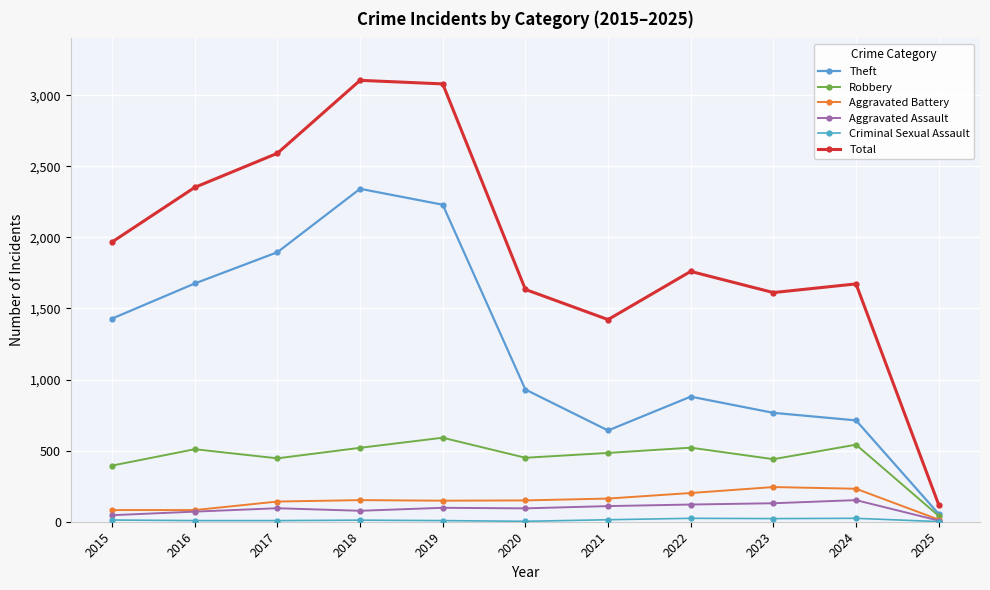

Rank the series by their maximum value, from highest to lowest.

Total, Theft, Robbery, Aggravated Battery, Aggravated Assault, Criminal Sexual Assault